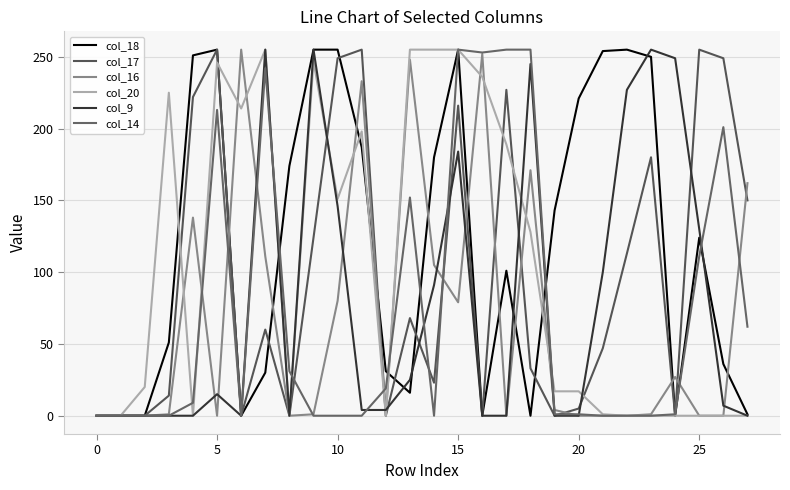

What is the greatest value displayed?

255